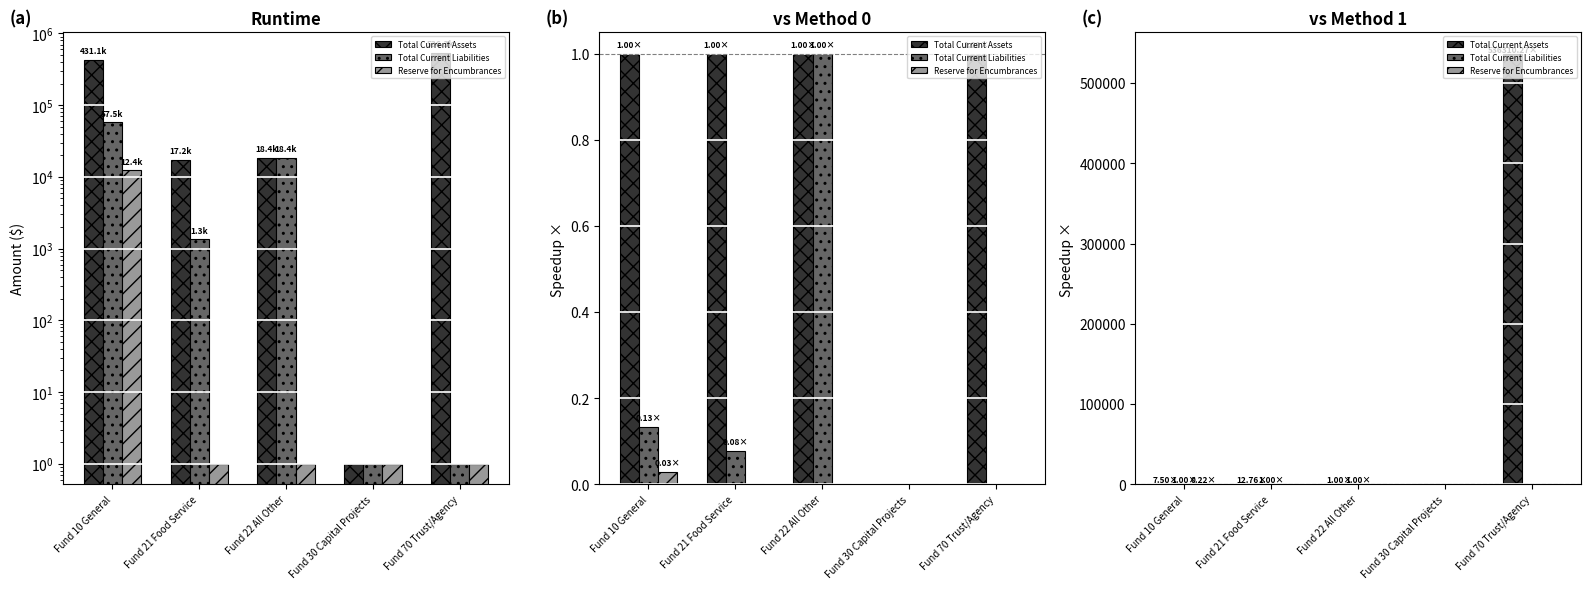

Where is Reserve for Encumbrances nearest to the value 0?

Fund 21 Food Service